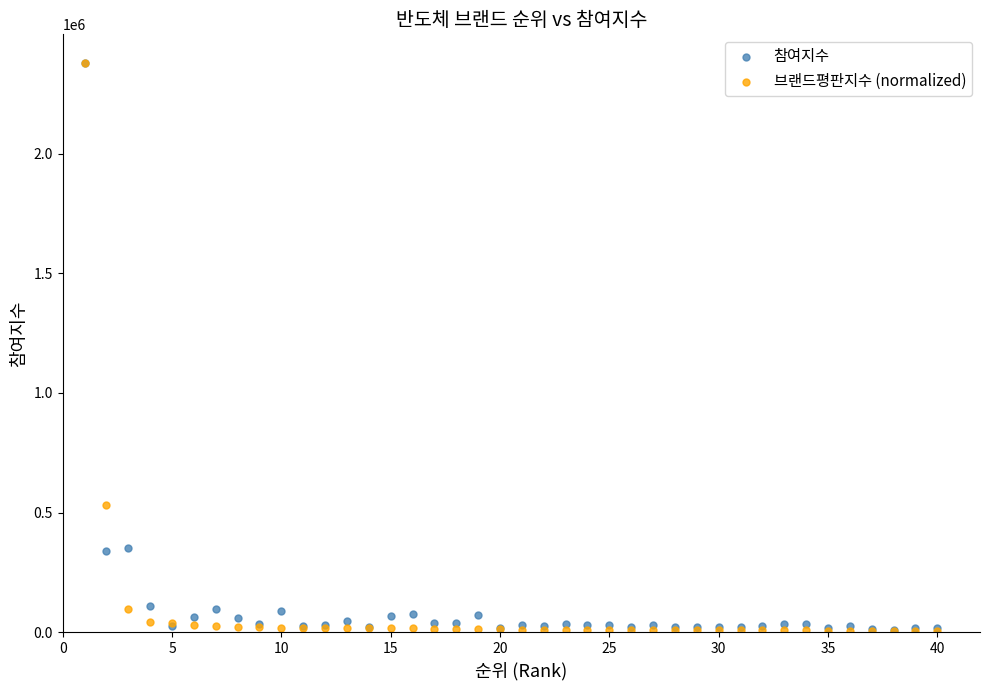

In the 참여지수 series, what Y value is closest to 1194051?

353912.0